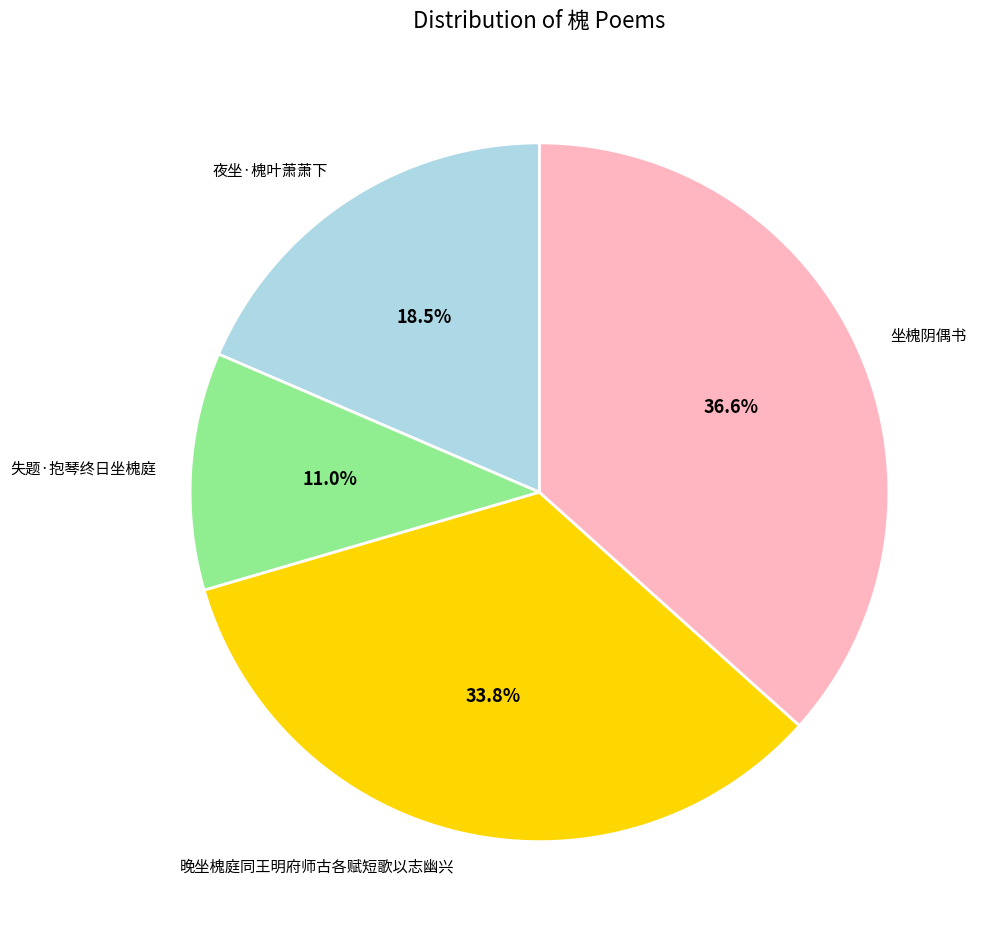

Which has a higher value, 失题·抱琴终日坐槐庭 or 坐槐阴偶书?

坐槐阴偶书